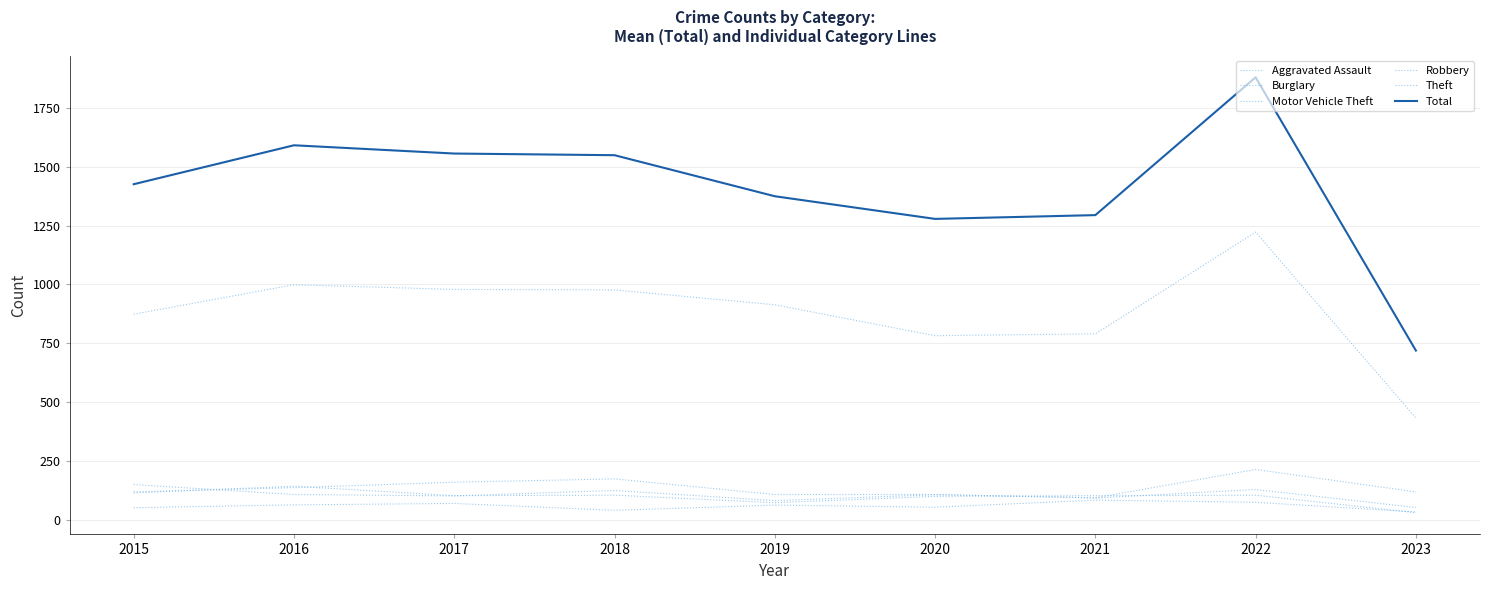

Is it true that Motor Vehicle Theft equals 121 at 2023?

True